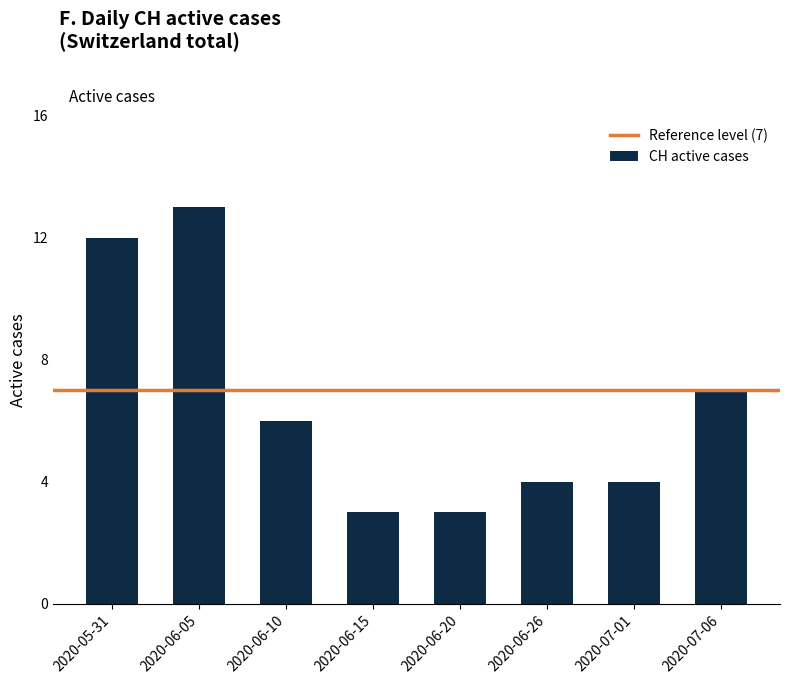

Reading left to right, list all the values displayed in this chart.

2020-05-31=12	2020-06-05=13	2020-06-10=6	2020-06-15=3	2020-06-20=3	2020-06-26=4	2020-07-01=4	2020-07-06=7